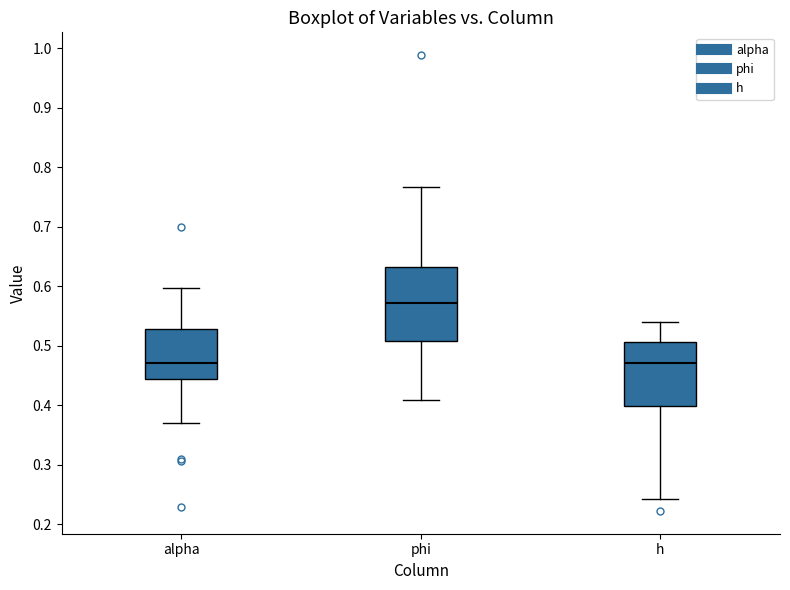

Which box is the tallest, from its lower edge to its upper edge?

phi